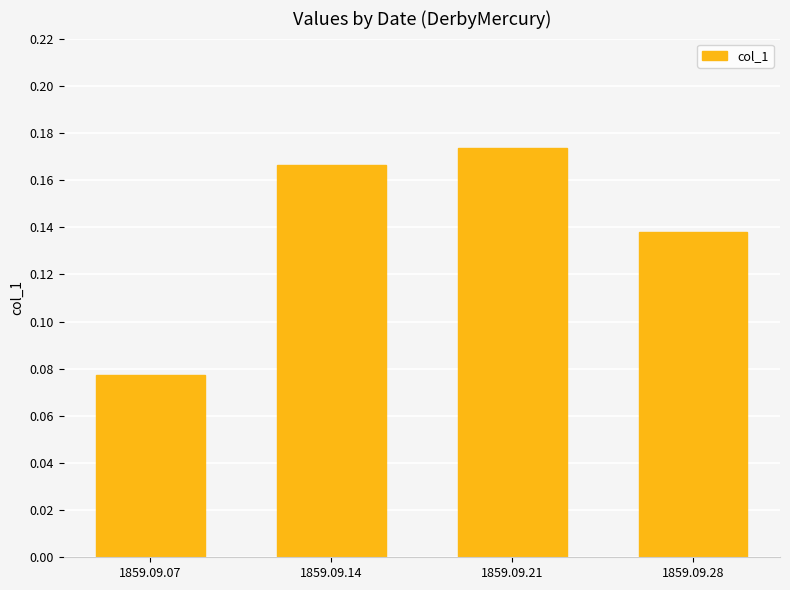

What is the sum of all values?

0.6